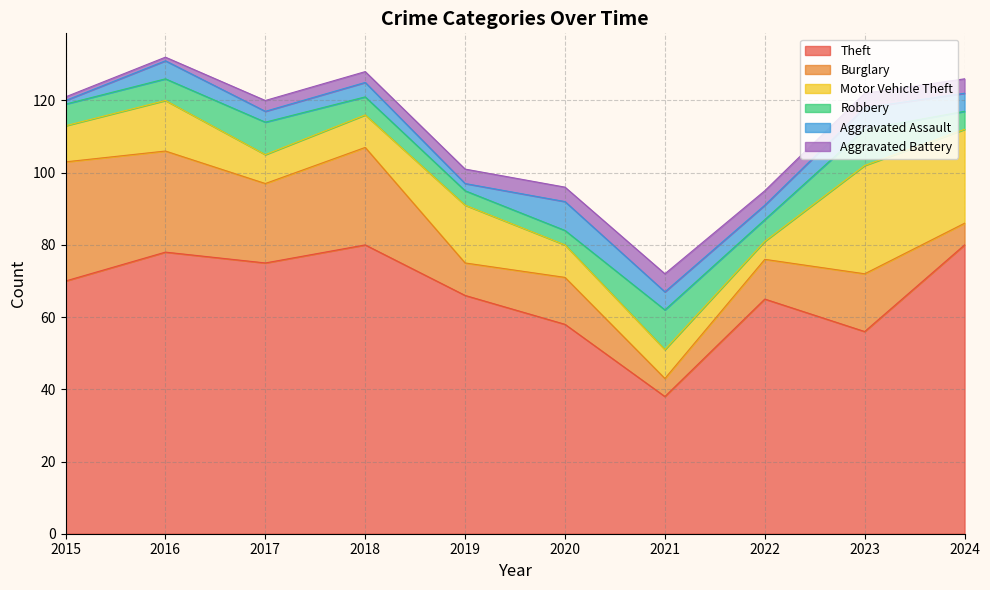

True or false: Motor Vehicle Theft has a value of 5 at 2019.

False